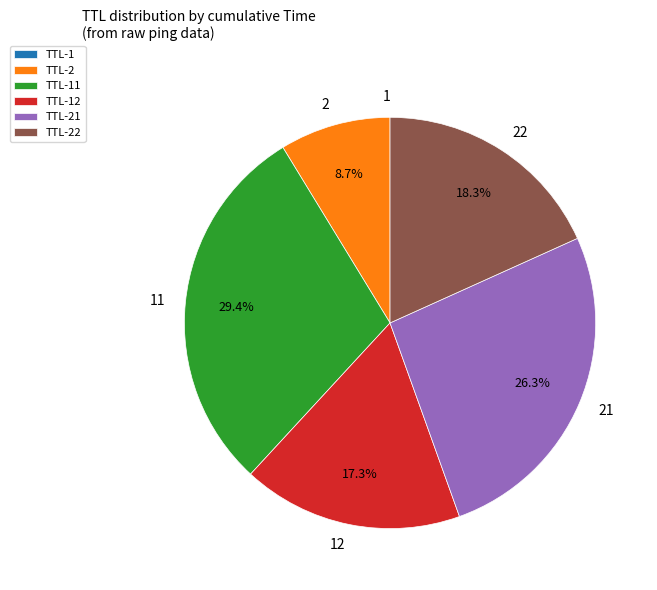

Does any single category account for the majority?

No